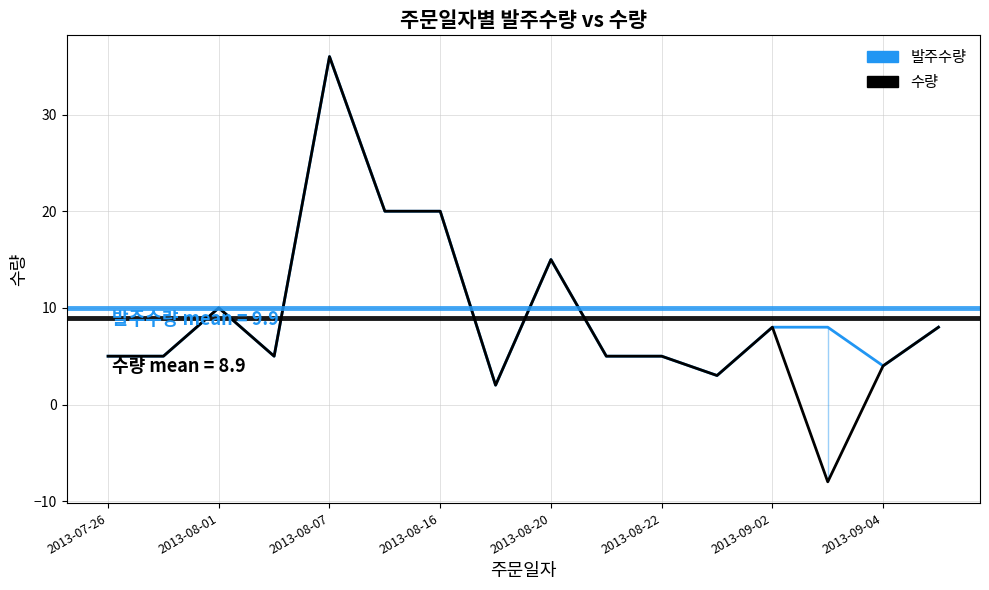

What is the value of the 수량 point at the 8th from the left?

2